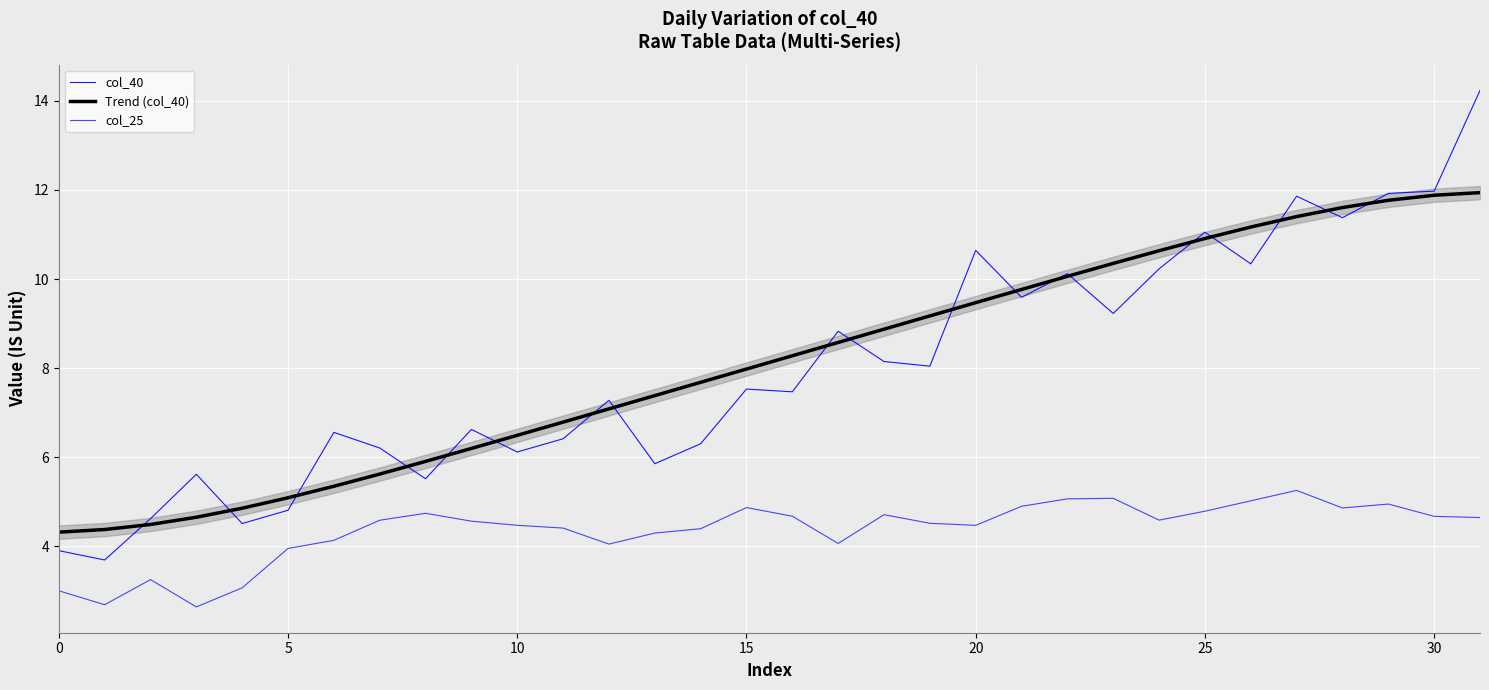

Which series changed the most between 21 and 27?

col_40